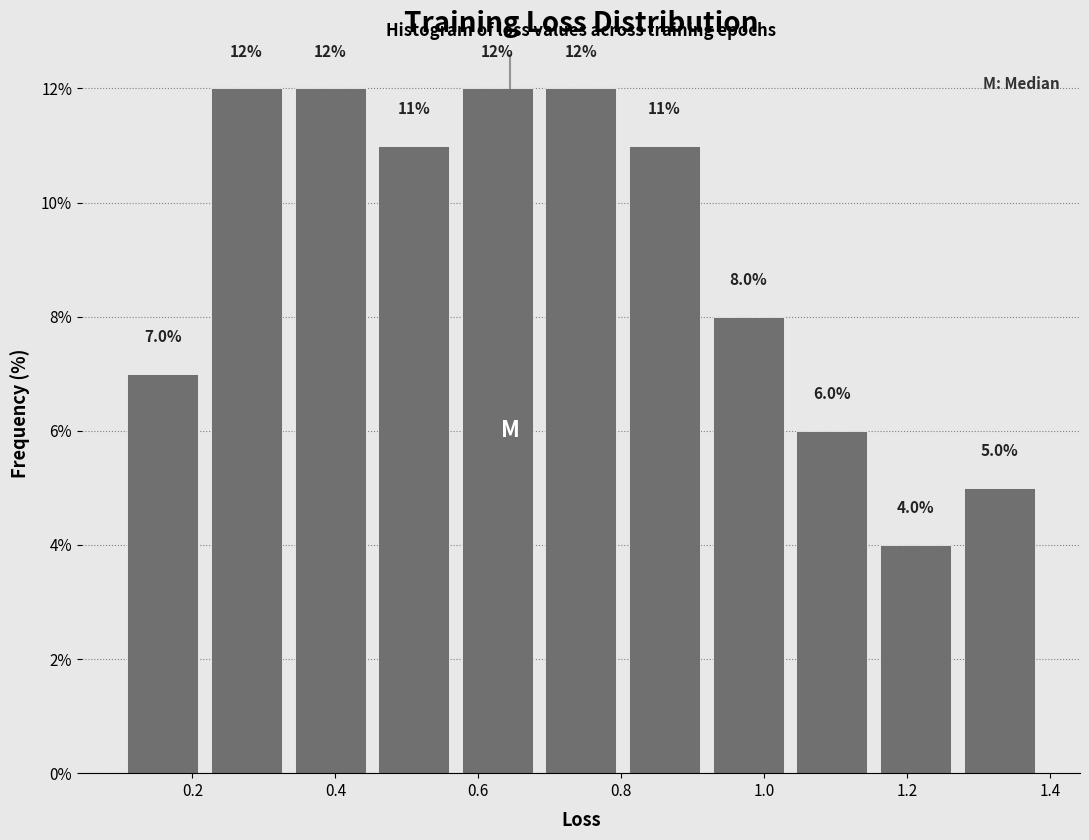

Reading left to right, transcribe this chart: for each bar, give the range it covers on the x-axis and its height. The bar edges are not printed on the chart, so give them approximately, as read against the axis.

0.10 to 0.22: 7.0
0.22 to 0.34: 12.0
0.34 to 0.46: 12.0
0.46 to 0.56: 11.0
0.56 to 0.68: 12.0
0.68 to 0.80: 12.0
0.80 to 0.92: 11.0
0.92 to 1.04: 8.0
1.04 to 1.16: 6.0
1.16 to 1.28: 4.0
1.28 to 1.38: 5.0